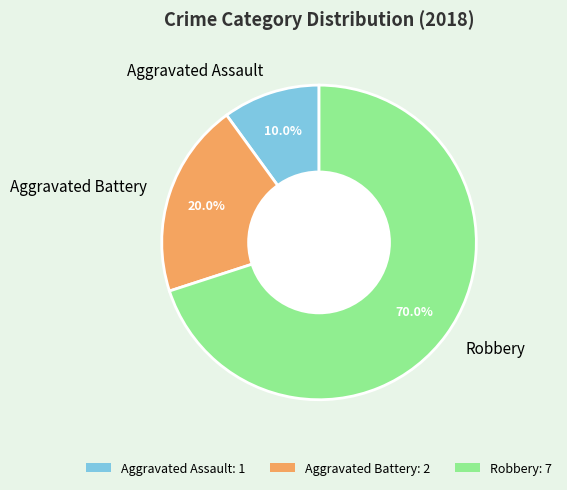

To the nearest percent, what is the difference between the largest and smallest slice percentages?

60%